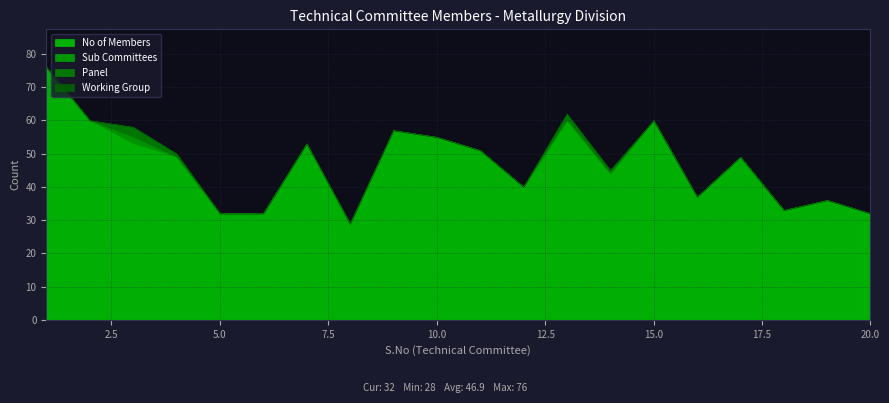

At which category is the sum across all series the highest?

1